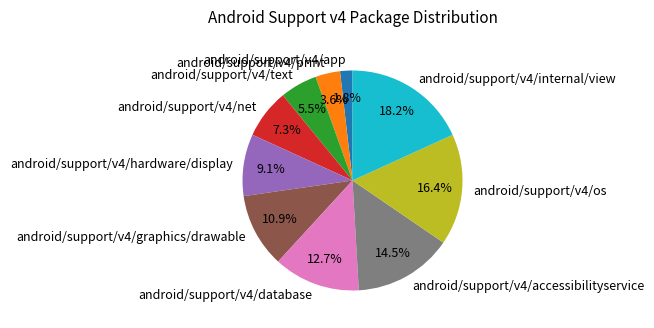

How many slices are in this pie chart?

10